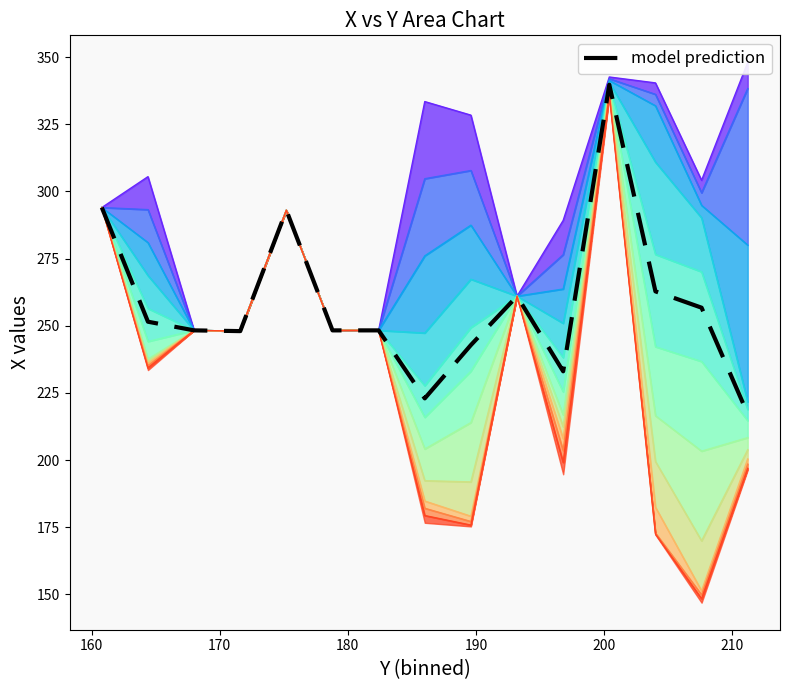

What is the difference between the second highest and minimum values in the y series?

205